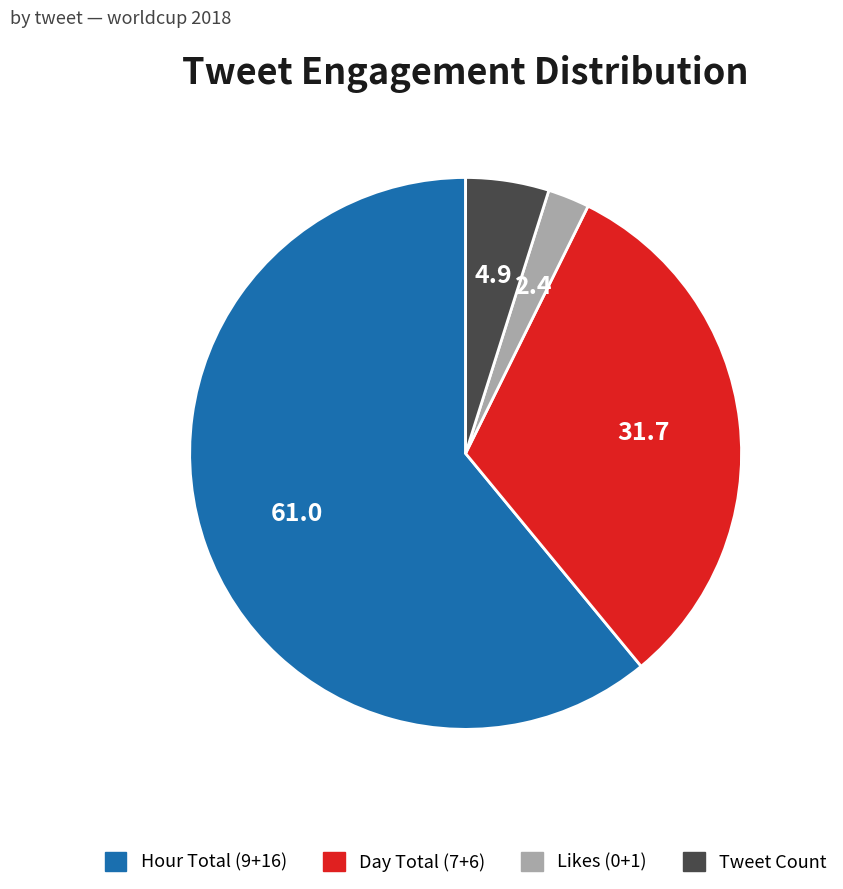

True or false: Hour Total (9+16) accounts for 46% of the total.

False